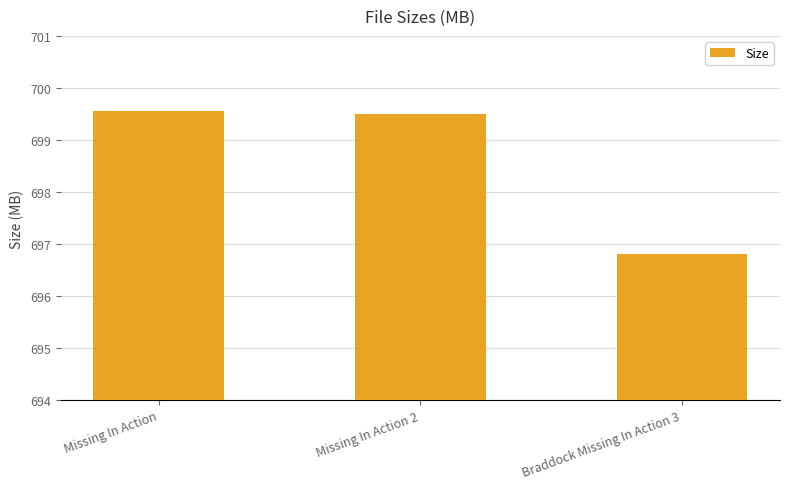

Does the chart contain stacked bars?

No